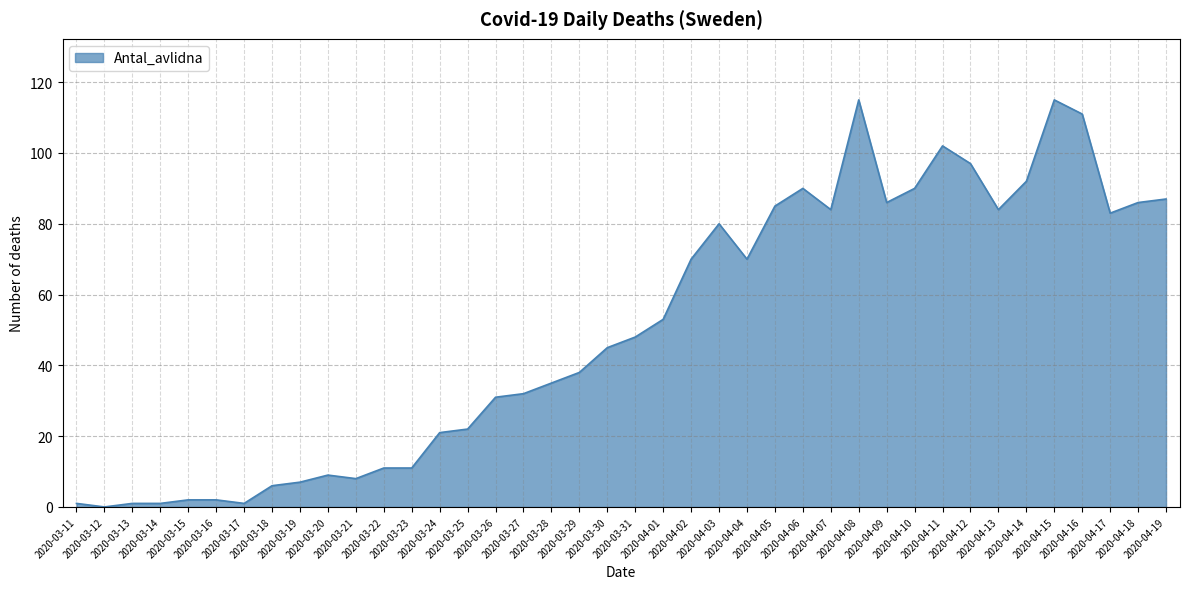

What is the difference between the maximum and minimum values?

115